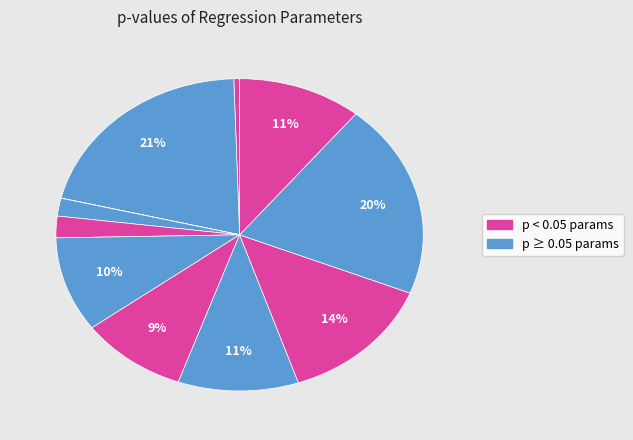

How many slices are in this pie chart?

11